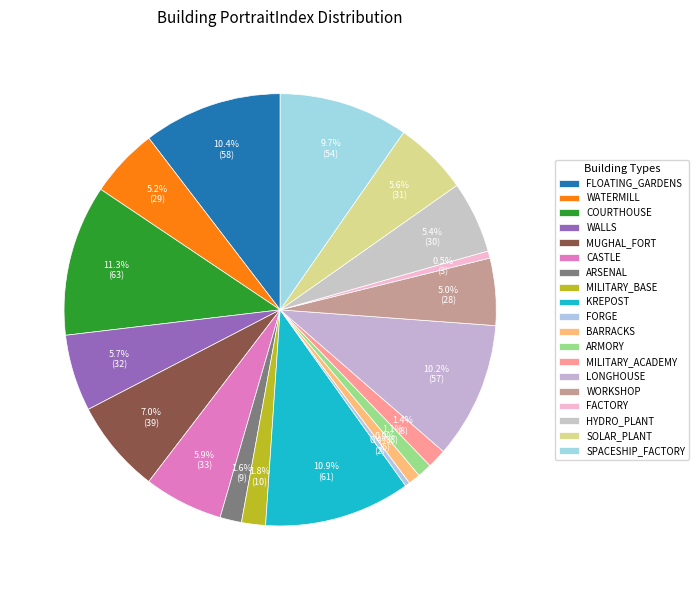

What is the ratio of the value at WATERMILL to the value at FLOATING_GARDENS?

0.5